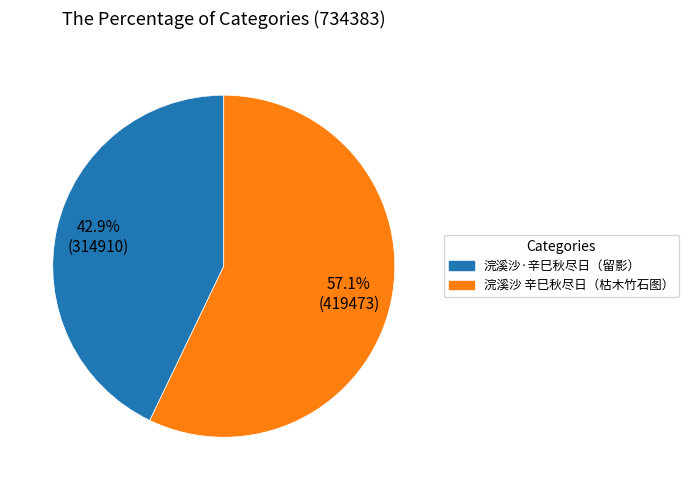

Does any single category account for the majority?

Yes